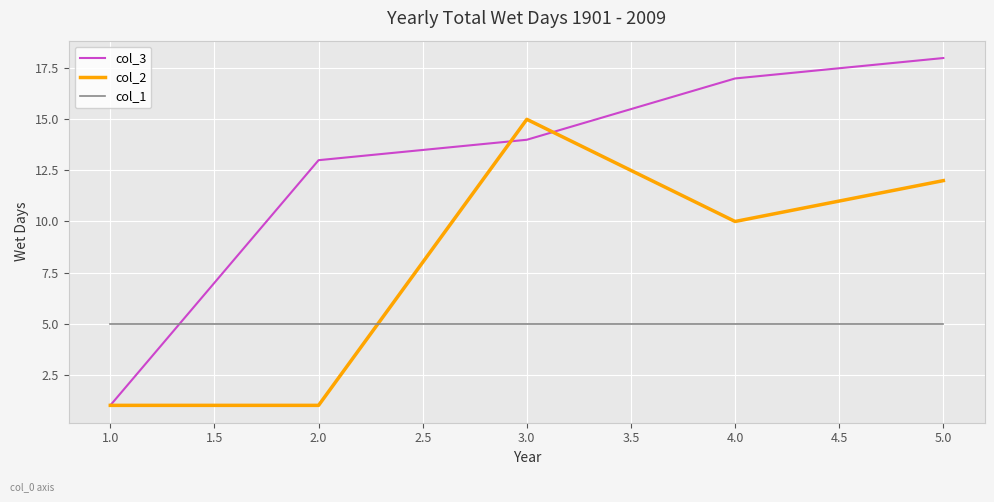

After their last crossing, which series has the higher values: col_3 or col_1?

col_3